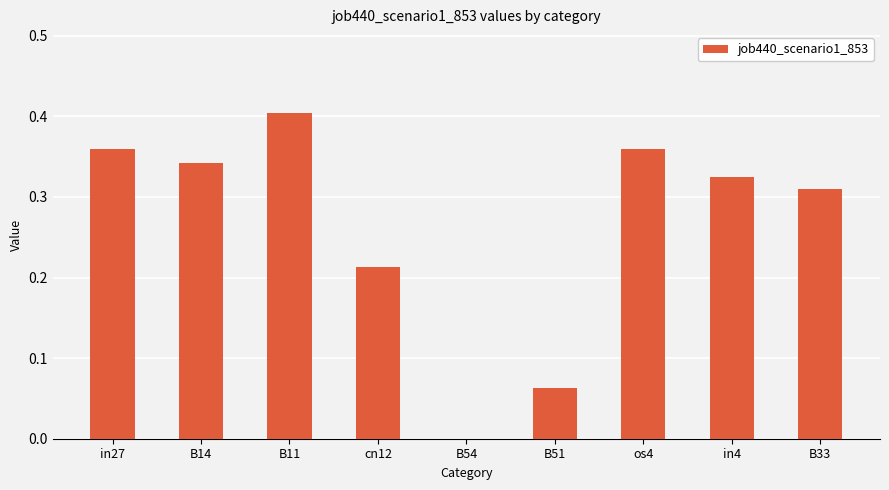

The chart shows a value of 0.4 at B11. True or false?

True